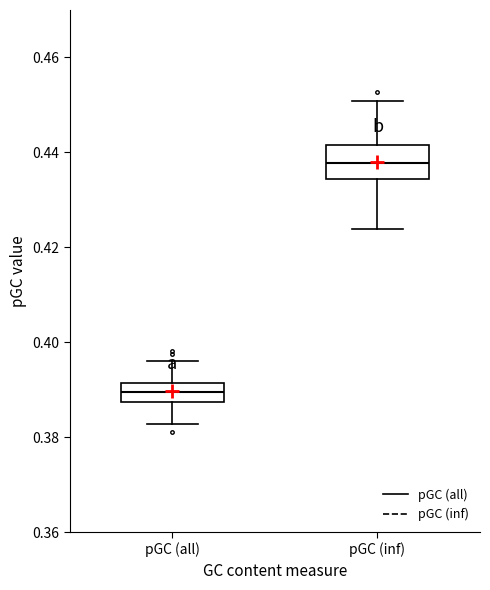

Comparing the boxes themselves (not the whiskers), which one is the tallest?

pGC (inf)